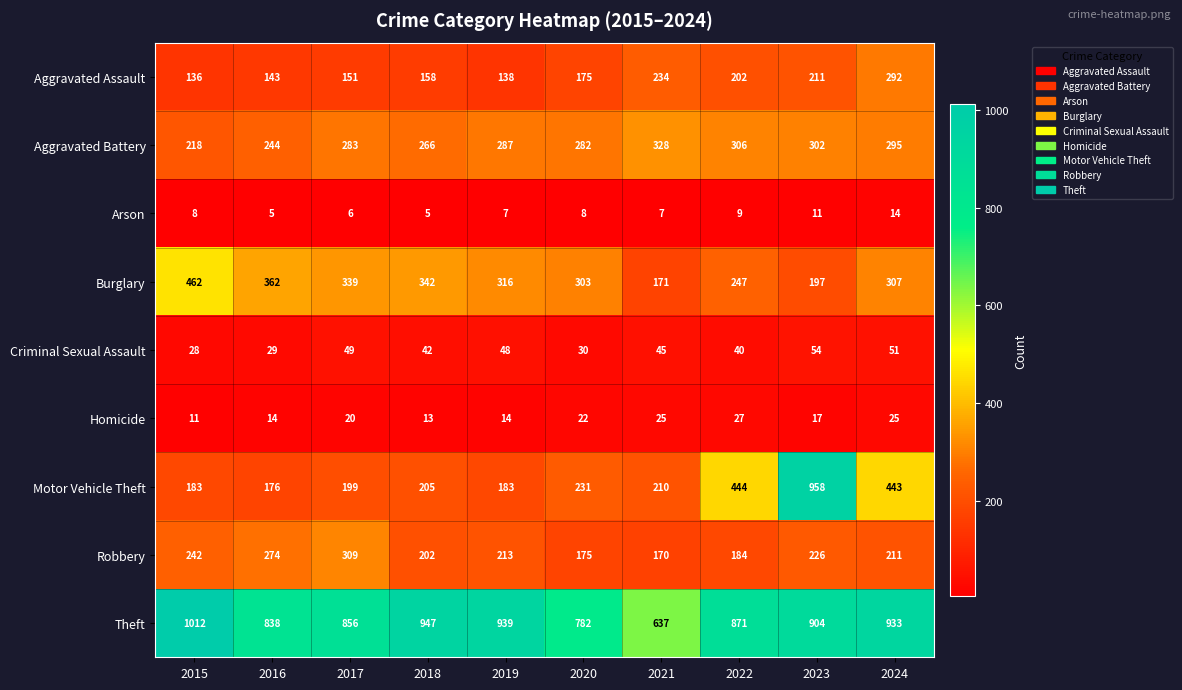

How many Arson values are between 6 and 9?

6